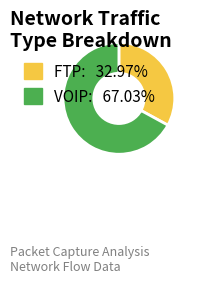

Do FTP and VOIP together represent more than half of the pie?

Yes